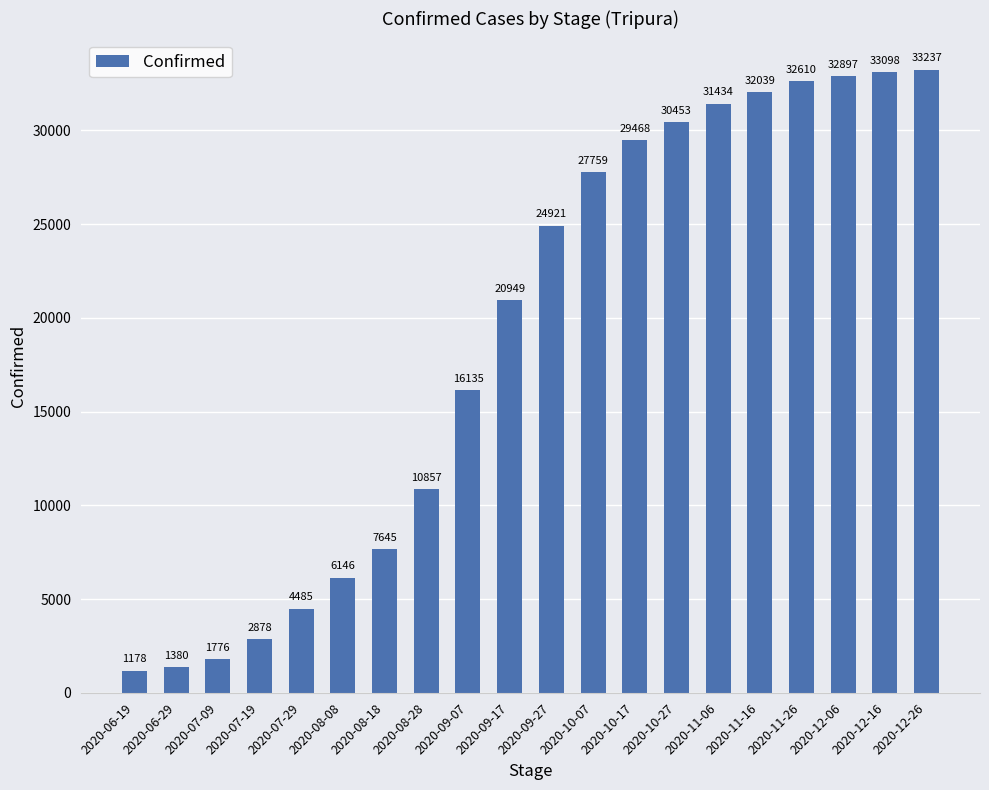

Reading left to right, what are all the values shown in this chart?

2020-06-19=1178	2020-06-29=1380	2020-07-09=1776	2020-07-19=2878	2020-07-29=4485	2020-08-08=6146	2020-08-18=7645	2020-08-28=10857	2020-09-07=16135	2020-09-17=20949	2020-09-27=24921	2020-10-07=27759	2020-10-17=29468	2020-10-27=30453	2020-11-06=31434	2020-11-16=32039	2020-11-26=32610	2020-12-06=32897	2020-12-16=33098	2020-12-26=33237